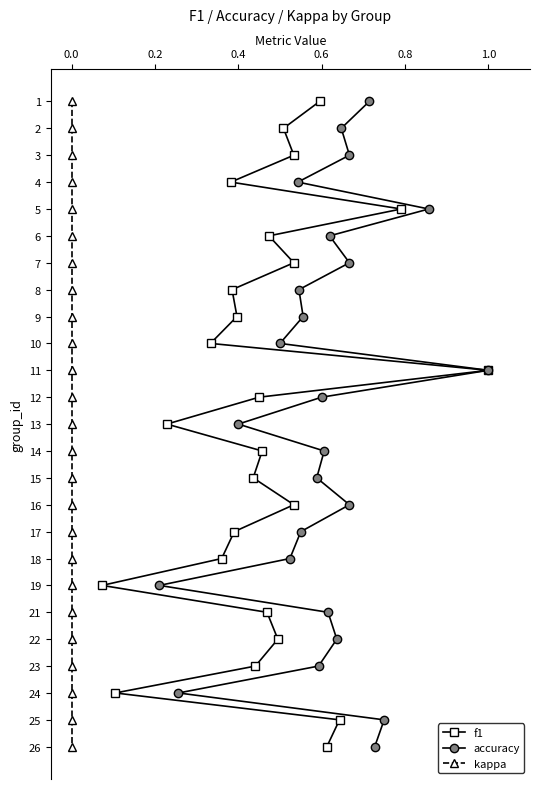

True or false: f1 and kappa cross at least once.

False